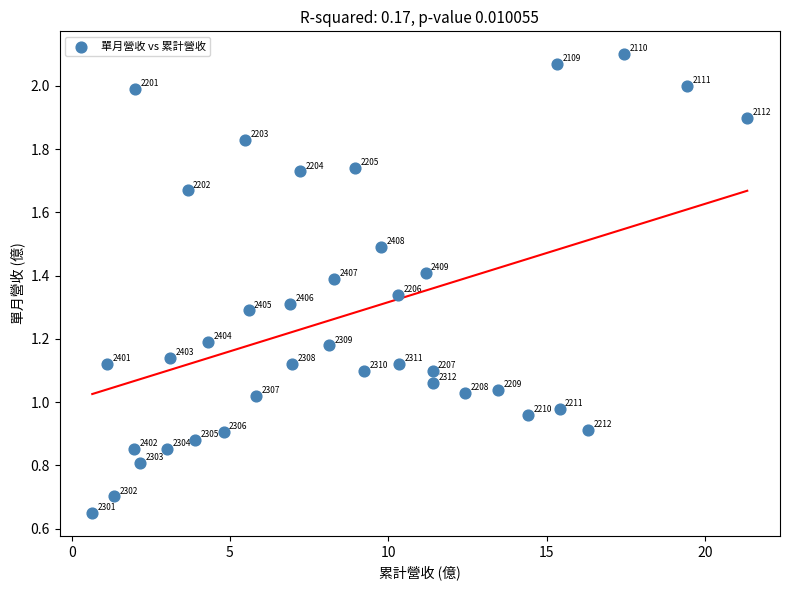

What is the range of X values (max minus min)?

20.7